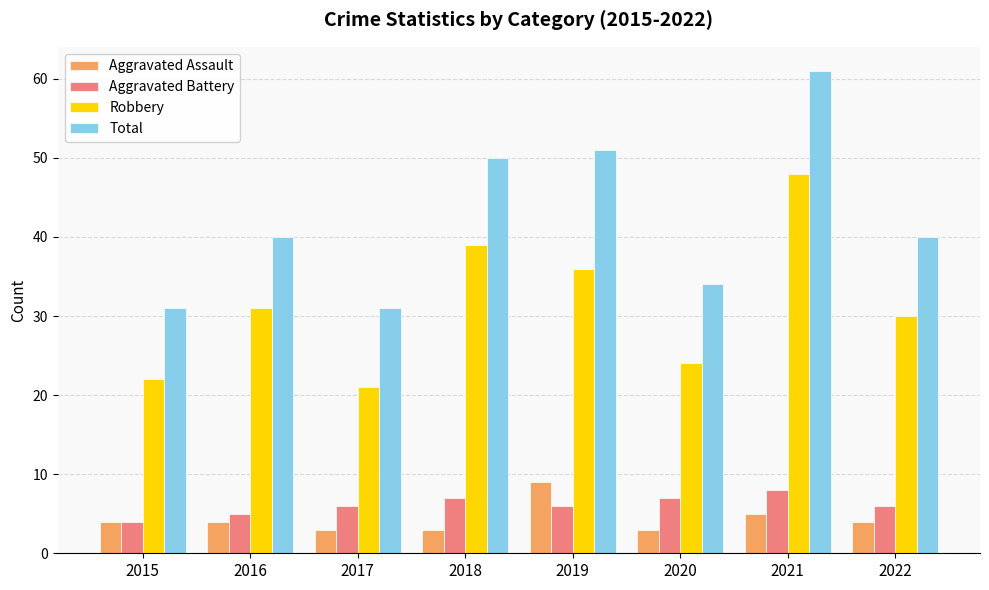

Reading right to left, list all the values displayed in this chart.

Aggravated Assault: 2022=4	2021=5	2020=3	2019=9	2018=3	2017=3	2016=4	2015=4
Aggravated Battery: 2022=6	2021=8	2020=7	2019=6	2018=7	2017=6	2016=5	2015=4
Robbery: 2022=30	2021=48	2020=24	2019=36	2018=39	2017=21	2016=31	2015=22
Total: 2022=40	2021=61	2020=34	2019=51	2018=50	2017=31	2016=40	2015=31